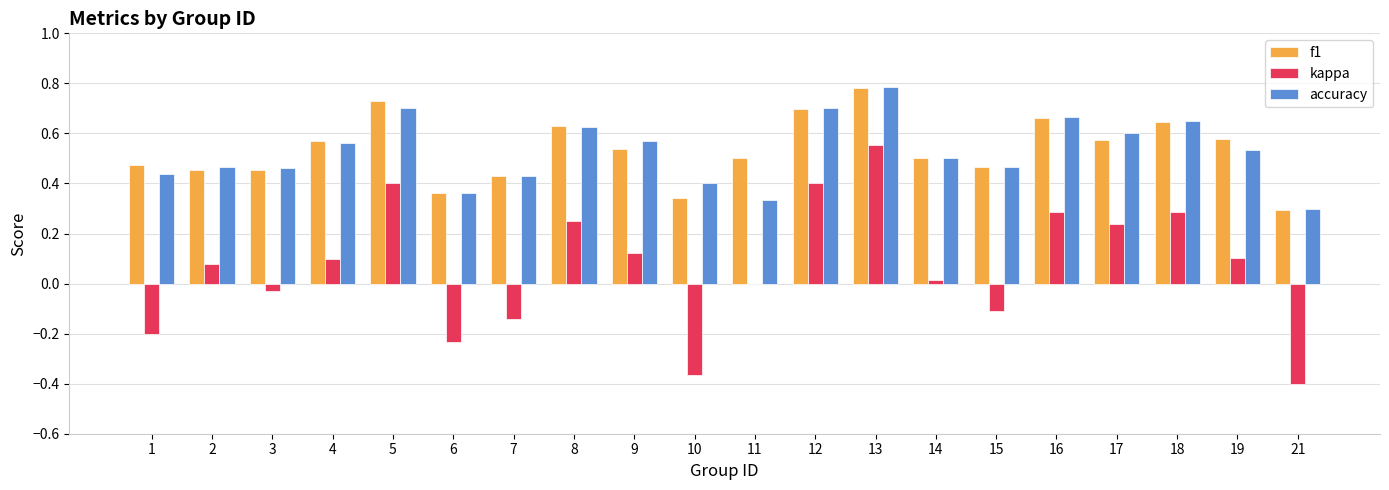

Which category has the highest value in the f1 series?

13